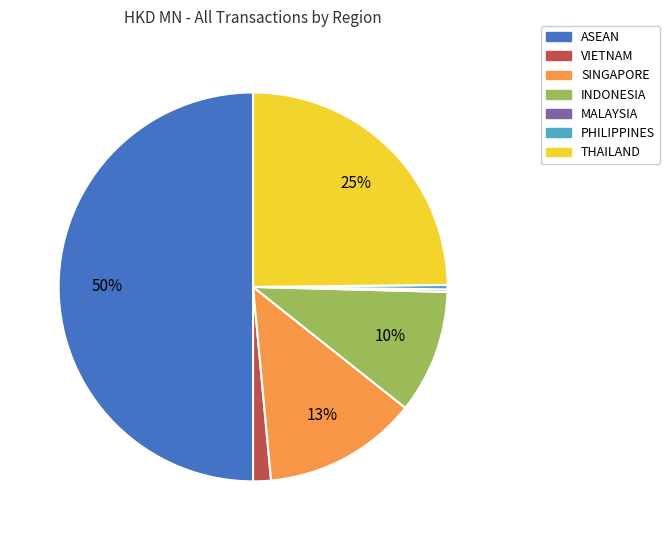

Does THAILAND represent more than half of the total?

No